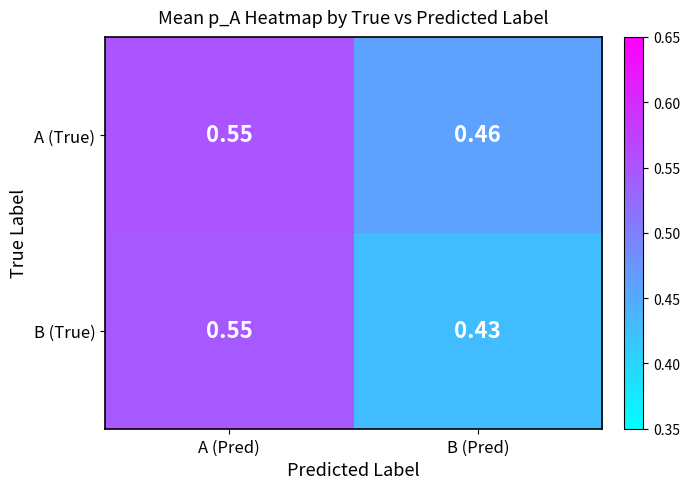

Which series has the widest spread of values?

B (True)